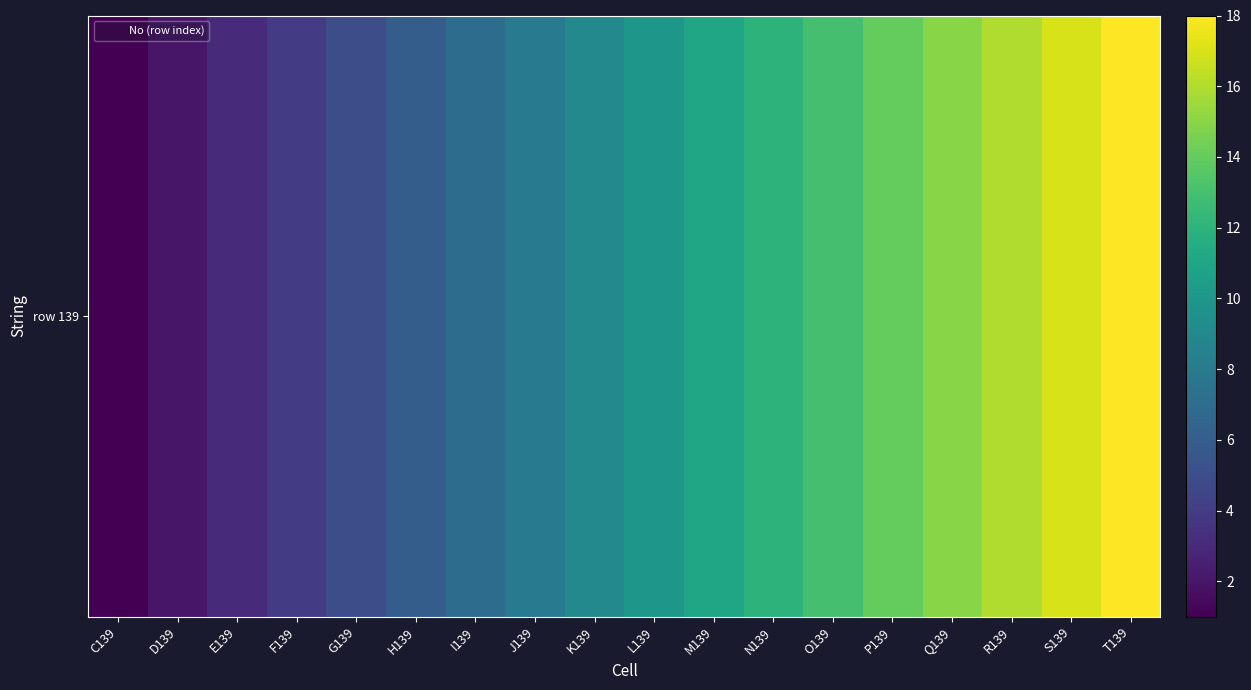

What is the difference between the second highest and second lowest values?

15